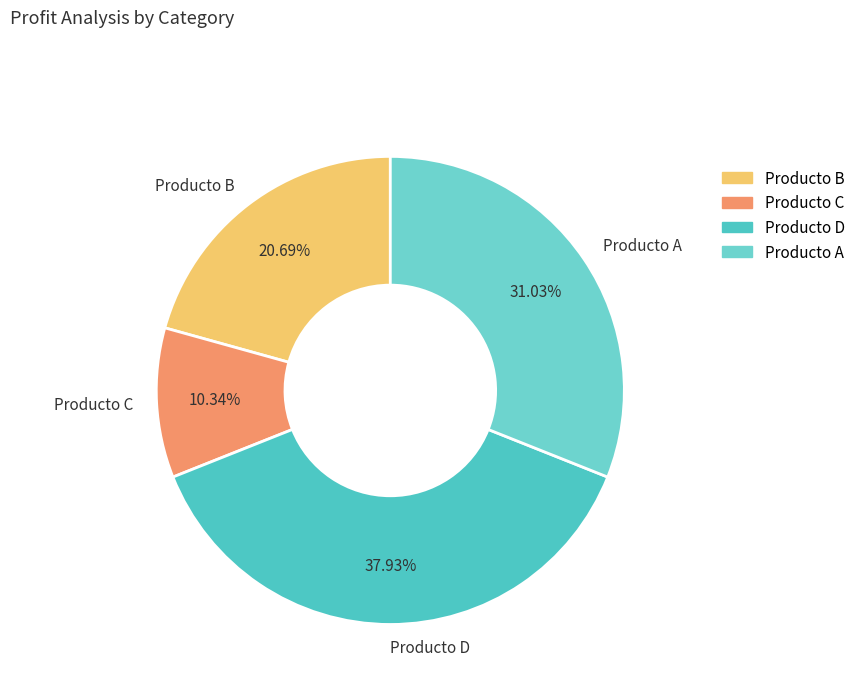

Is it true that Producto D is 45% of the pie?

False